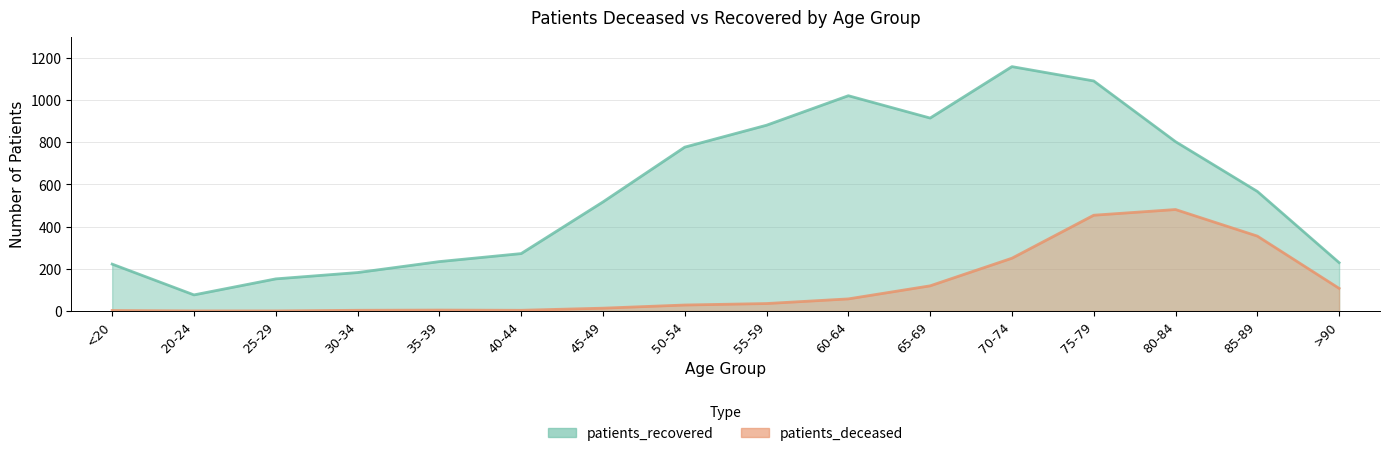

Where is the first local minimum for patients_deceased?

40-44